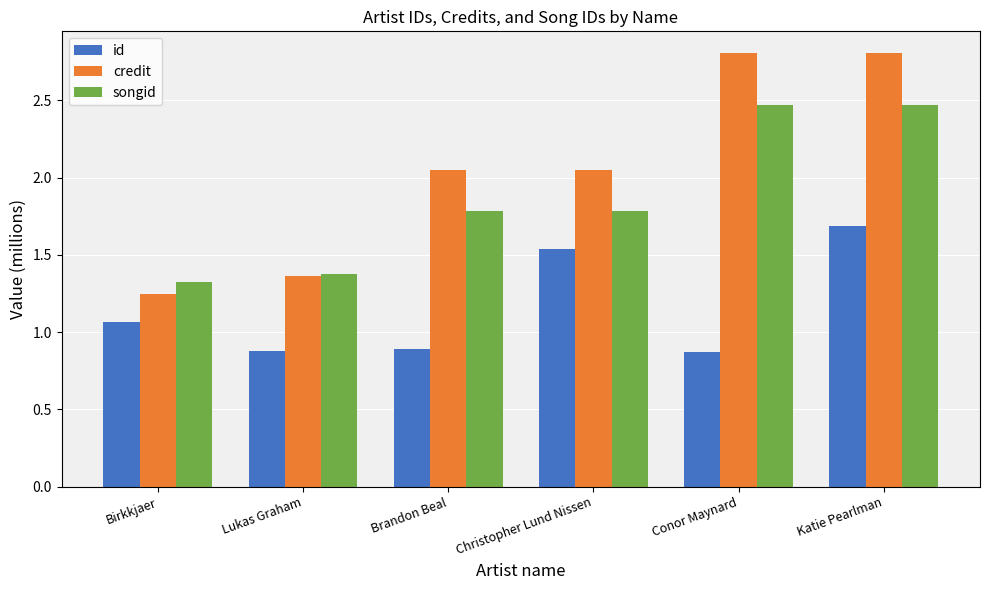

Rank the series at Katie Pearlman from highest to lowest value.

credit, songid, id